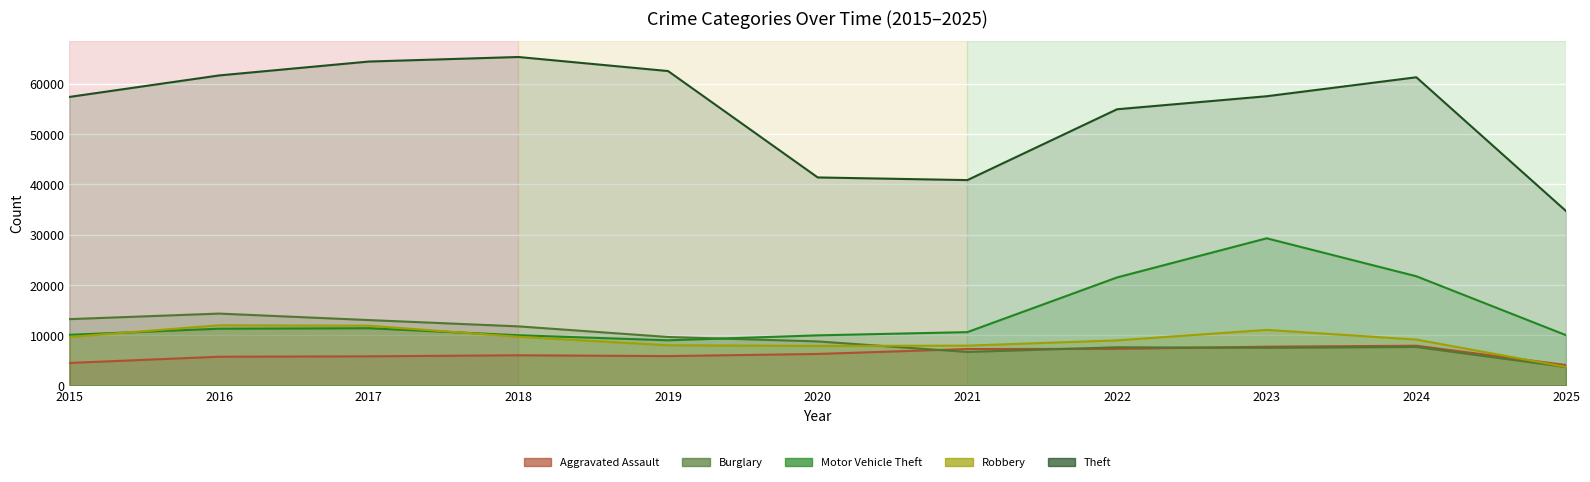

What is the average value of the Aggravated Assault series?

6209